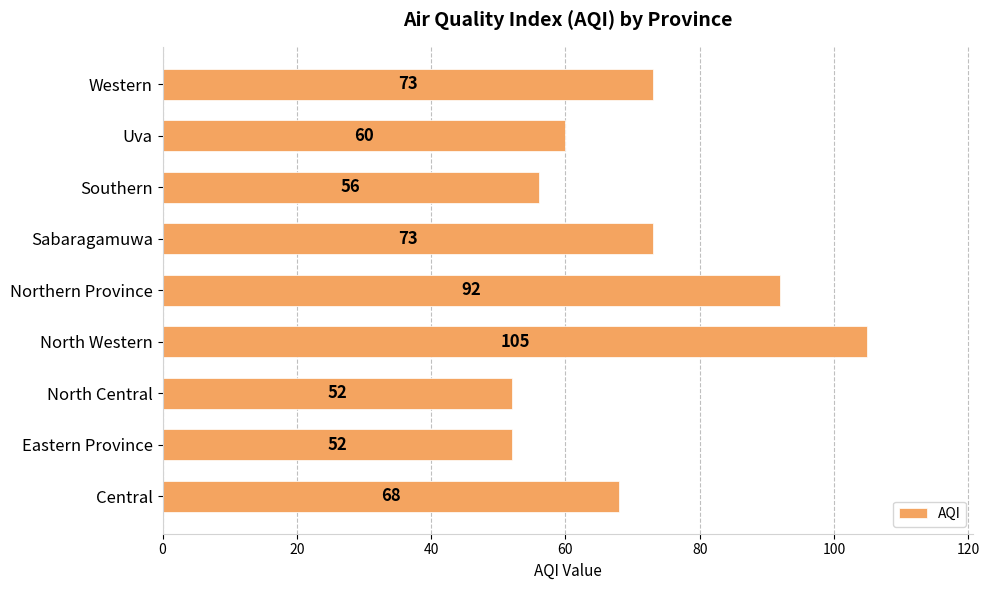

What is the change in value from Central to North Western?

+37